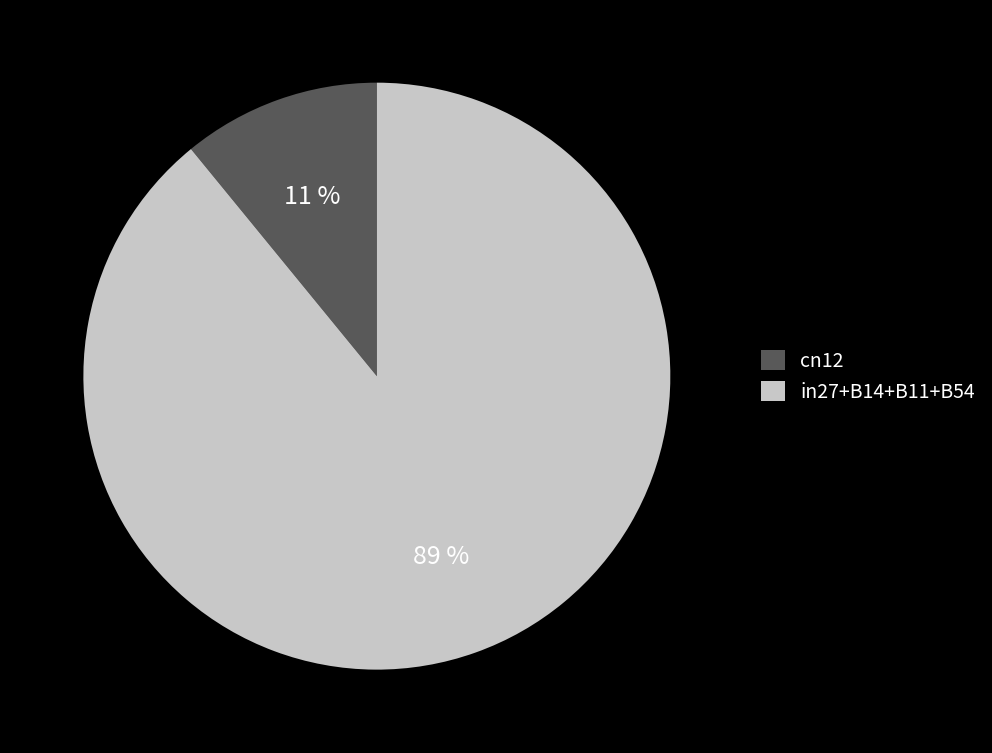

To the nearest percent, what is the difference between the cn12 and in27+B14+B11+B54 slice percentages?

78%